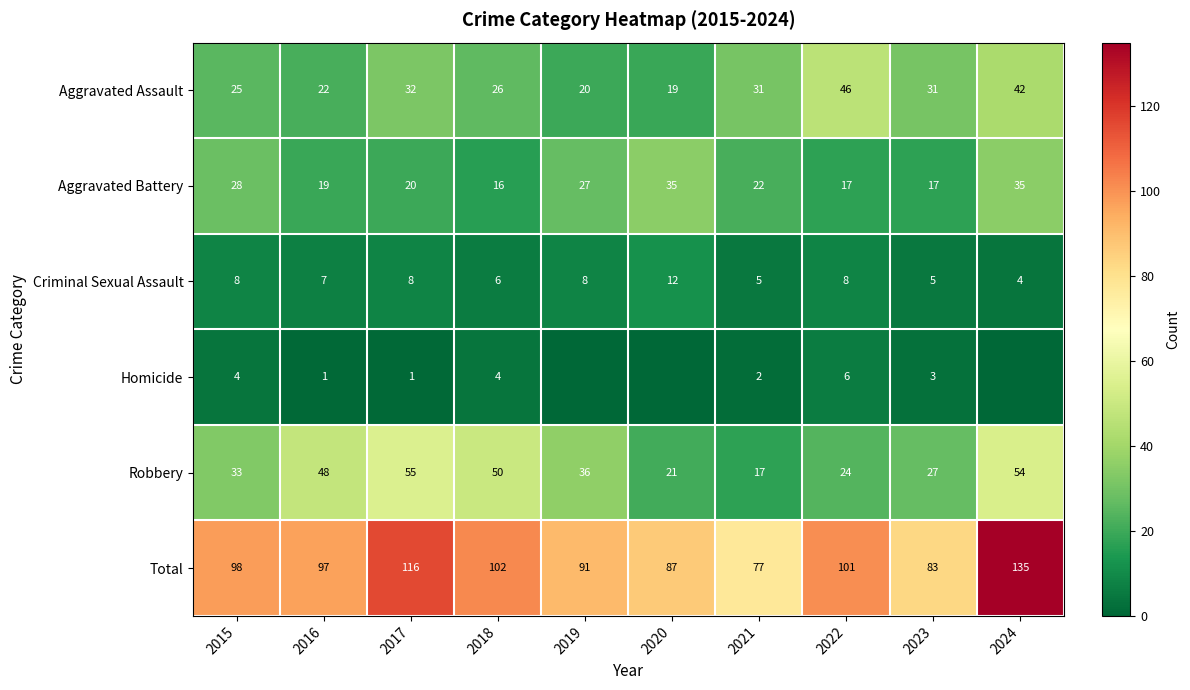

What is the difference between the highest and lowest values at 2016?

96